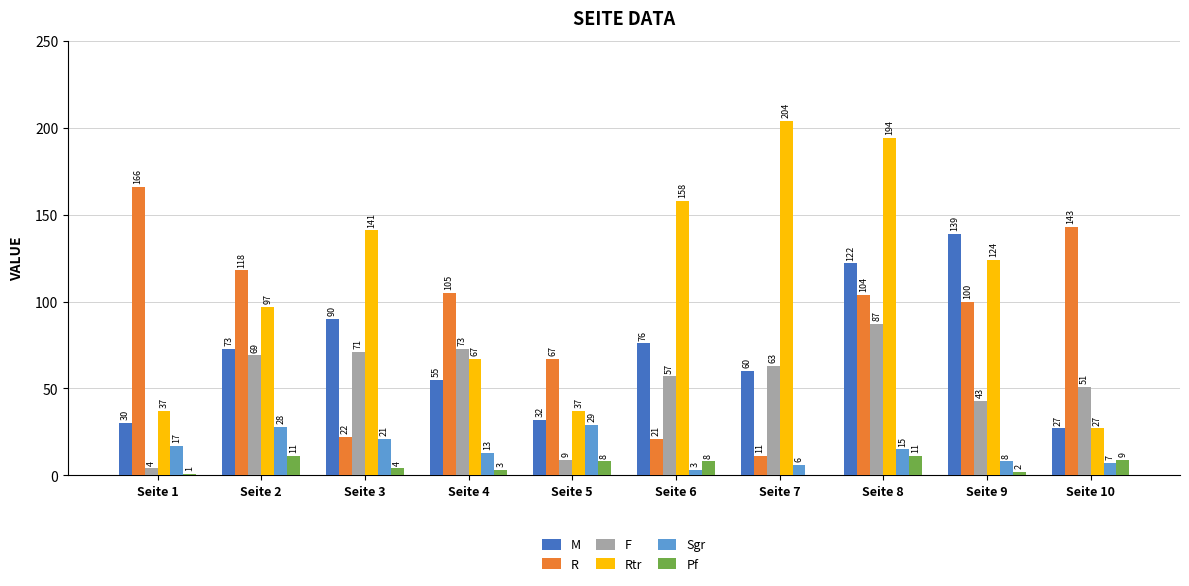

What is the sum of the M values at Seite 5 and Seite 3?

122